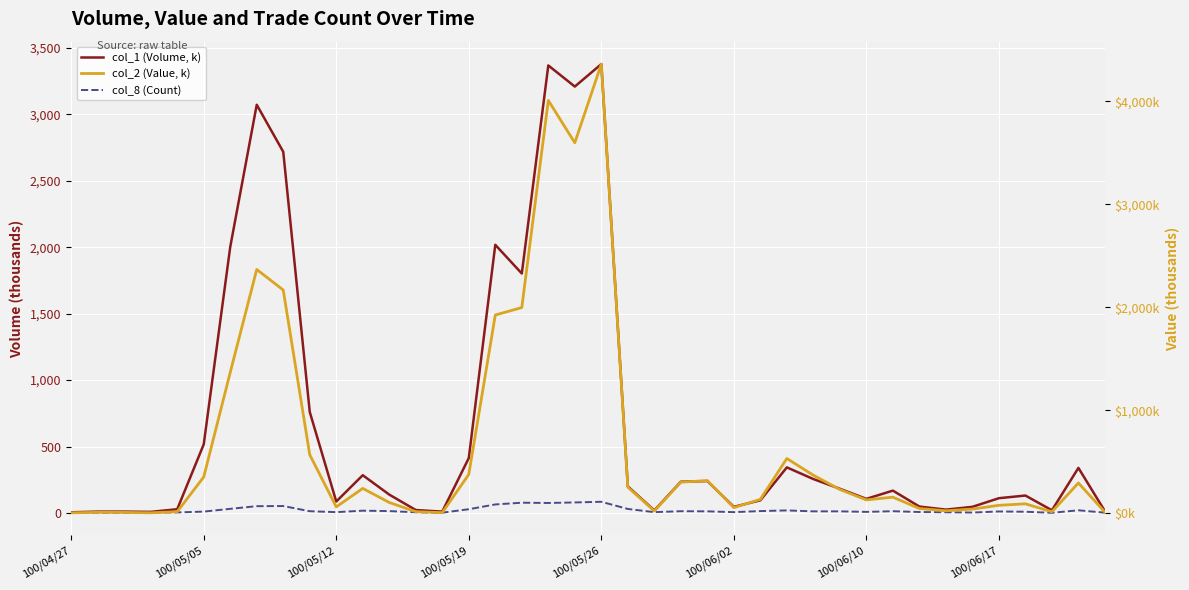

Reading left to right, extract all data points from this chart.

col_1 (Volume, k): 5.0	10.0	10.0	8.0	28.0	516.0	2002.0	3072.0	2718.0	760.0	86.0	284.0	138.0	22.0	10.0	413.0	2018.0	1802.0	3368.0	3209.0	3378.0	200.0	19.0	235.0	240.0	46.0	95.0	343.0	255.0	182.0	106.0	168.0	48.0	25.0	46.0	111.0	131.0	20.0	339.0	13.0
col_8 (Count): 1.0	2.0	2.0	3.0	4.0	10.0	31.0	51.0	52.0	13.0	6.0	17.0	14.0	5.0	2.0	28.0	64.0	77.0	75.0	79.0	84.0	30.0	6.0	13.0	12.0	6.0	14.0	19.0	12.0	12.0	8.0	13.0	7.0	5.0	3.0	11.0	9.0	1.0	20.0	2.0
col_2 (Value, k): 5.5	9.7	9.2	5.3	16.2	352.8	1368.4	2367.5	2167.9	568.7	62.8	242.2	105.5	16.4	7.0	378.4	1925.3	1998.0	4008.9	3597.6	4361.3	253.9	23.1	302.8	318.2	55.4	135.9	532.5	370.2	231.6	130.6	157.2	46.9	25.1	41.5	78.2	92.4	15.4	295.0	11.5